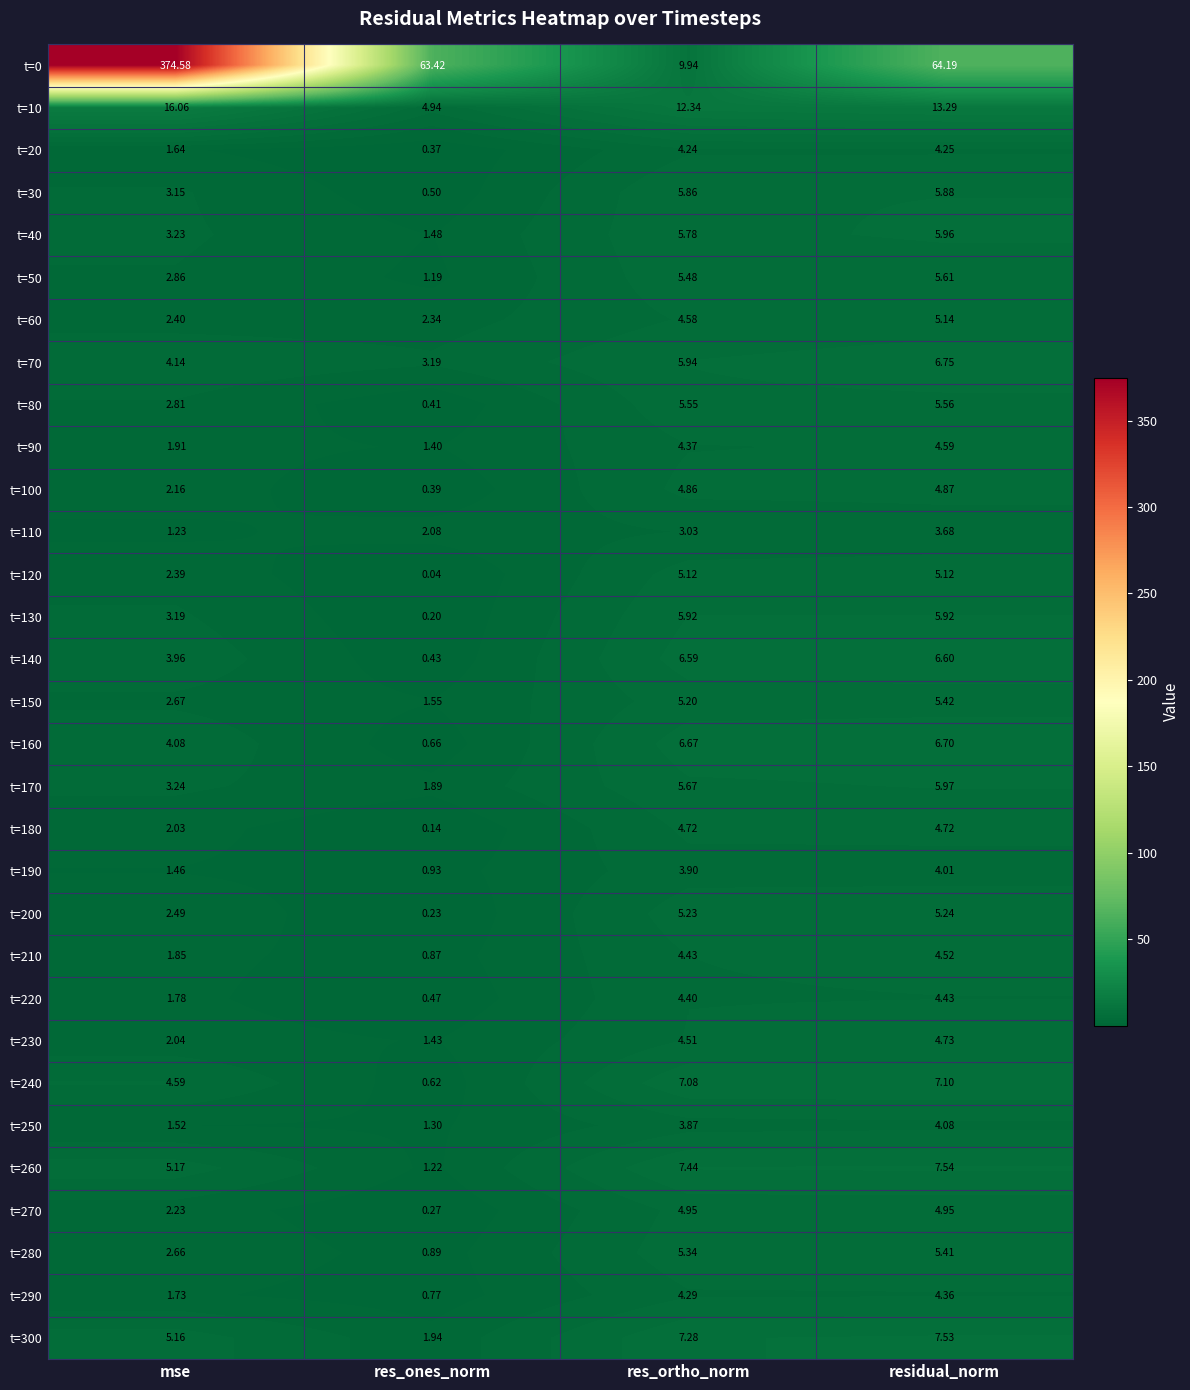

At which category is the sum across all series the highest?

mse